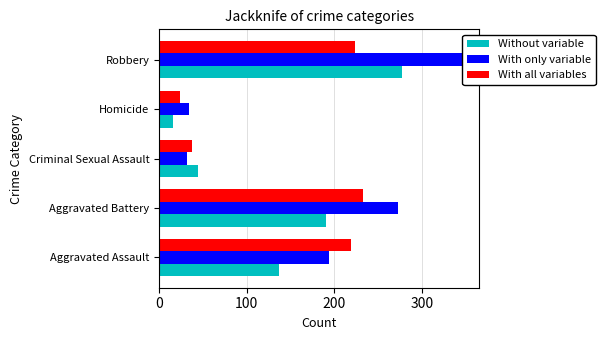

Between Criminal Sexual Assault and Robbery, which series saw the biggest shift?

With only variable